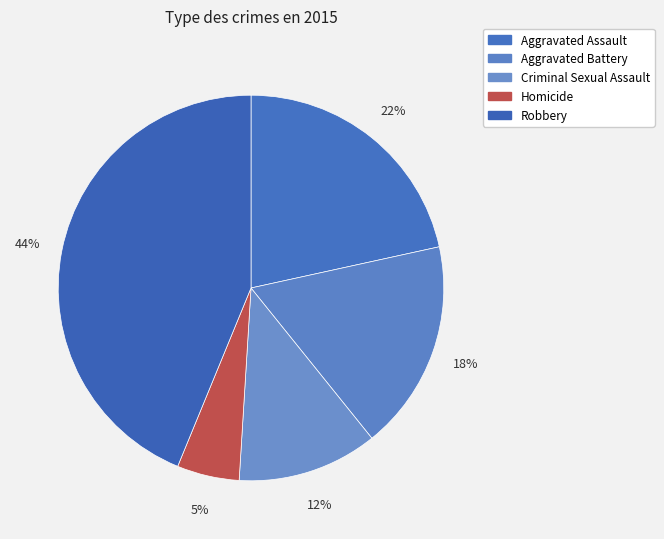

To the nearest percent, what portion does Robbery represent?

44%